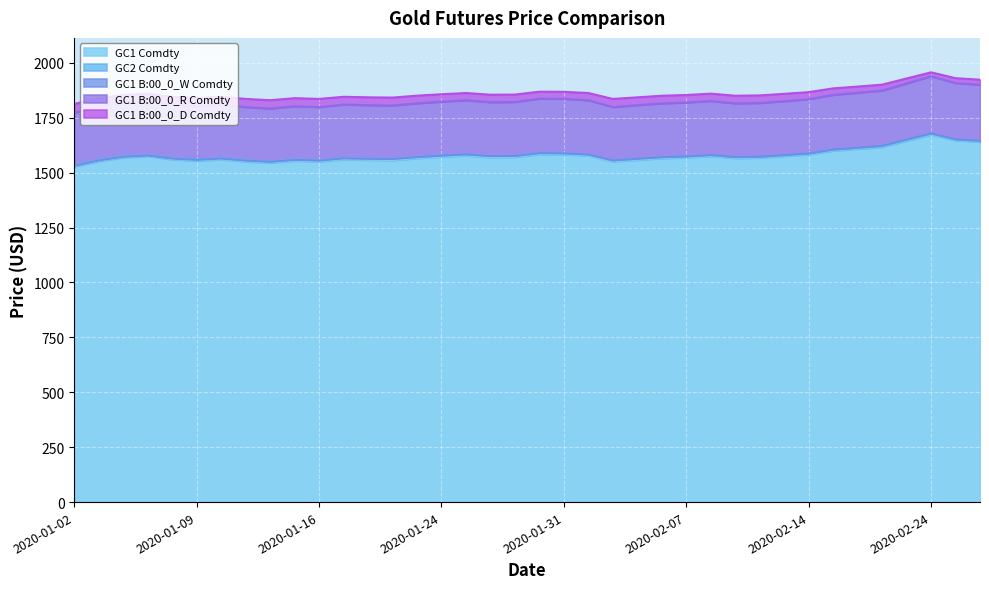

Between 2020-02-21 and 2020-02-12, which is larger?

2020-02-21